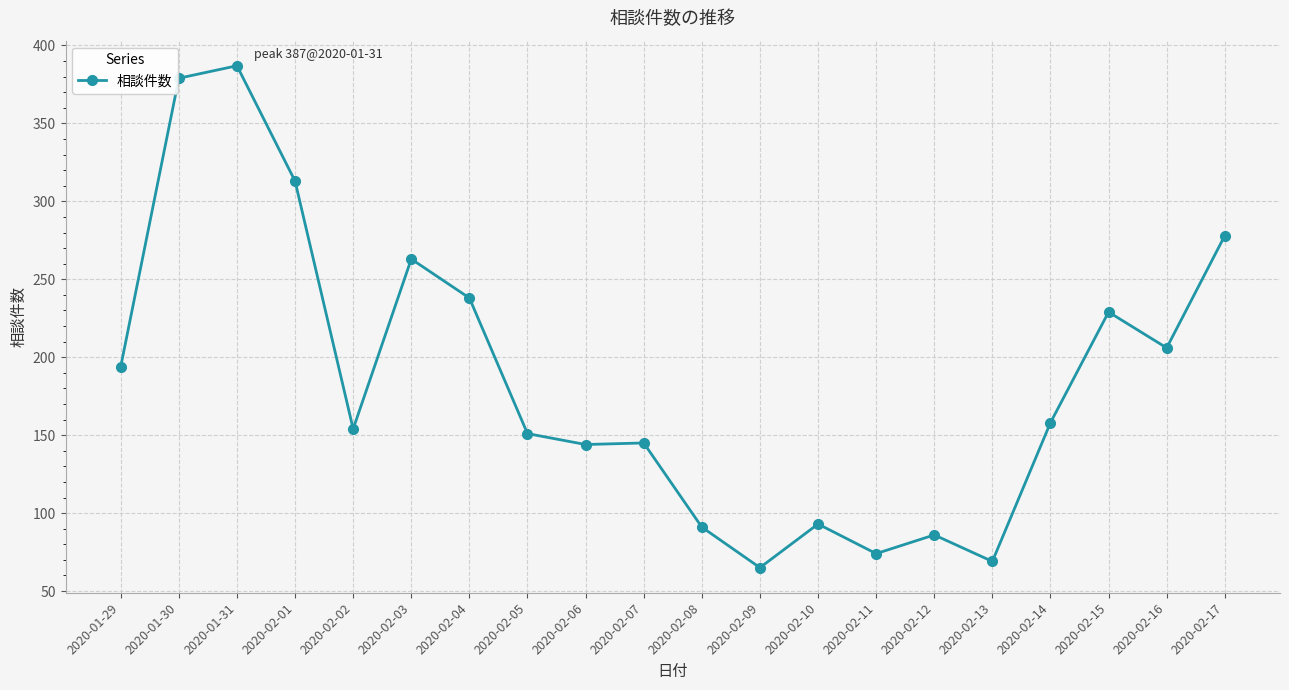

What is the sum of all values?

3717